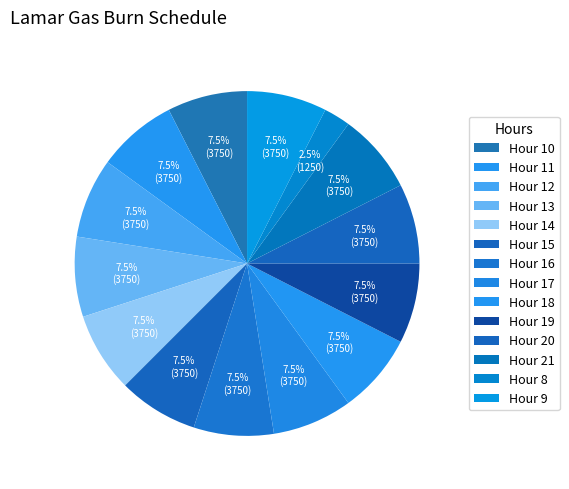

Is there any slice that represents more than half of the pie?

No